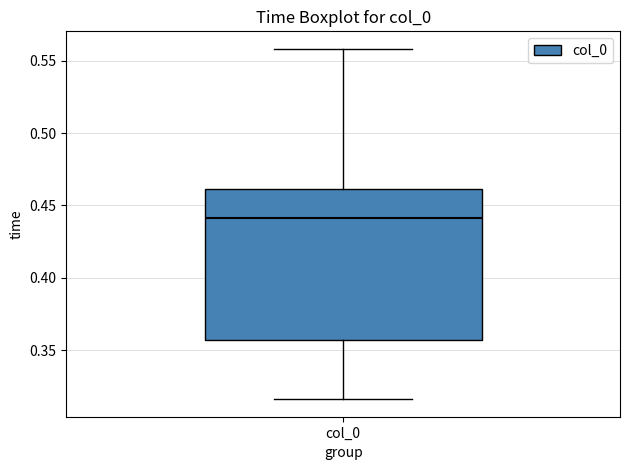

Where is the upper edge of the box for col_0 on the y-axis? The values are not printed on the chart, so give them approximately, as read against the axis.

0.460